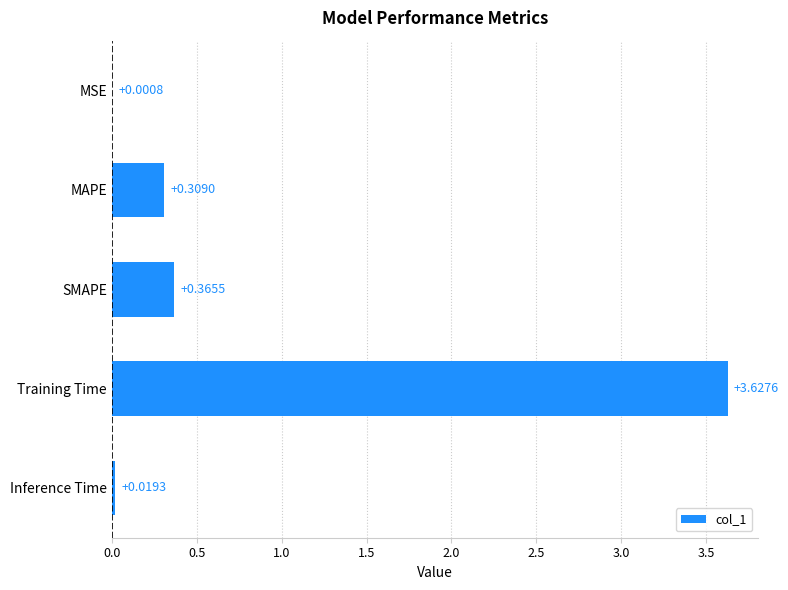

What is the sum of all values?

4.3